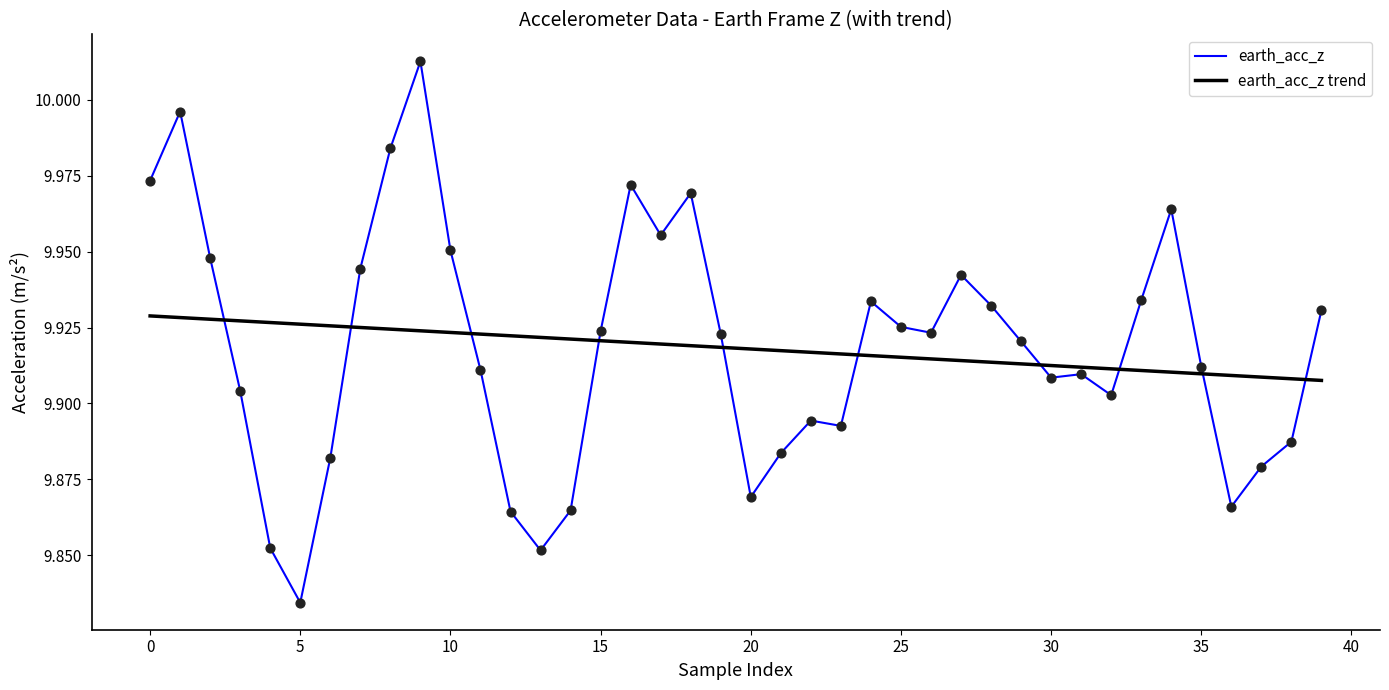

What are all the series names shown in the legend?

earth_acc_z, earth_acc_z trend